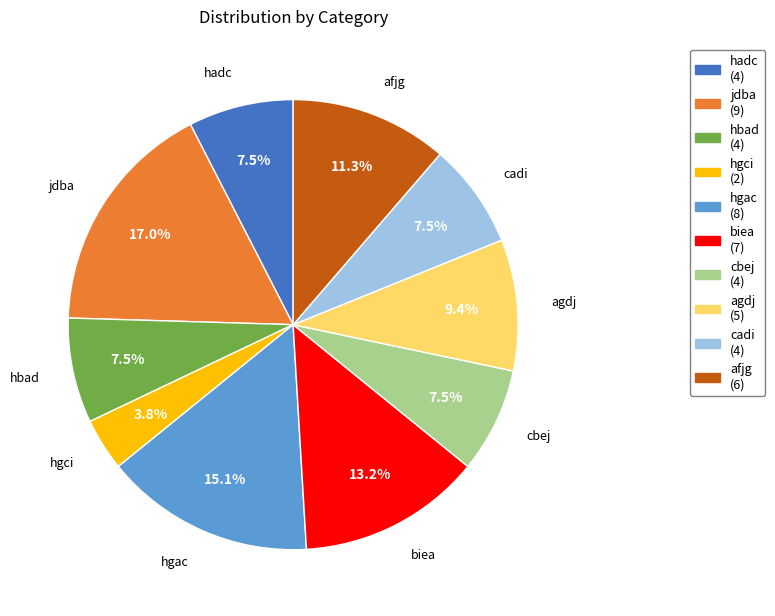

What is the ratio of the value at cbej to the value at afjg?

0.7